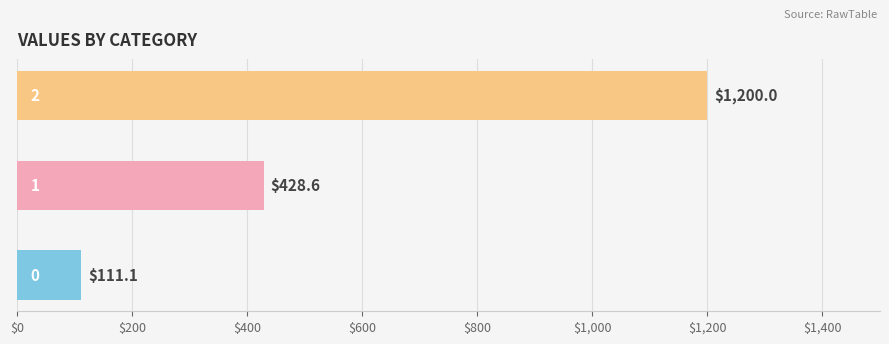

What is the greatest value displayed?

1200.0